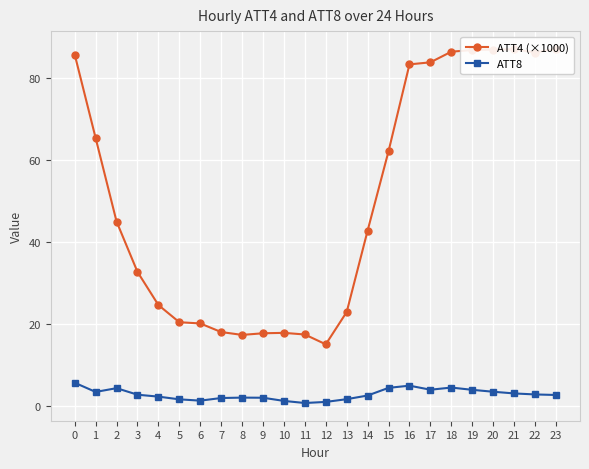

What is the value of the ATT8 point at the 19th from the left?

4.4